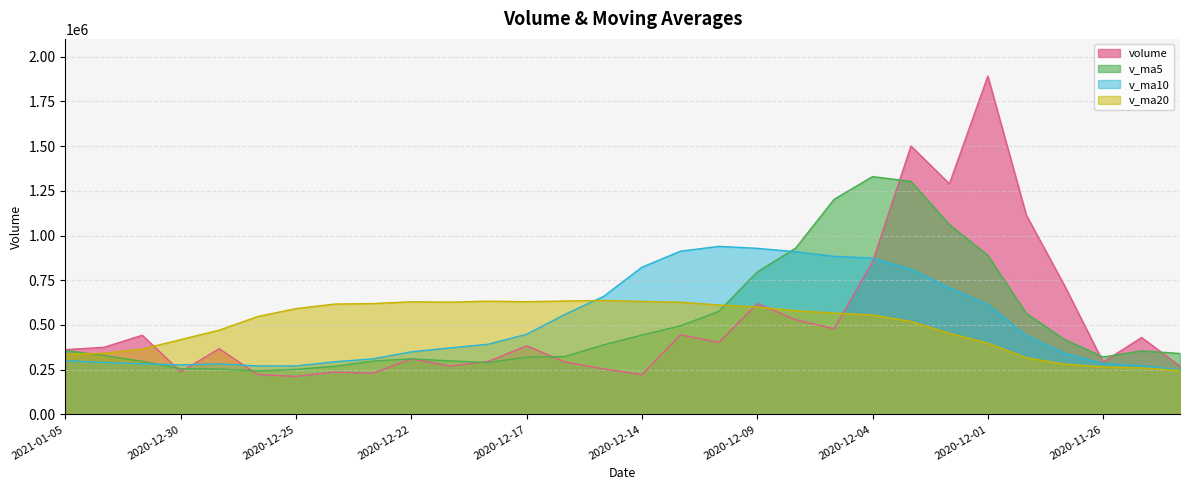

Is it true that volume equals 2055601.1 at 2020-12-03?

False